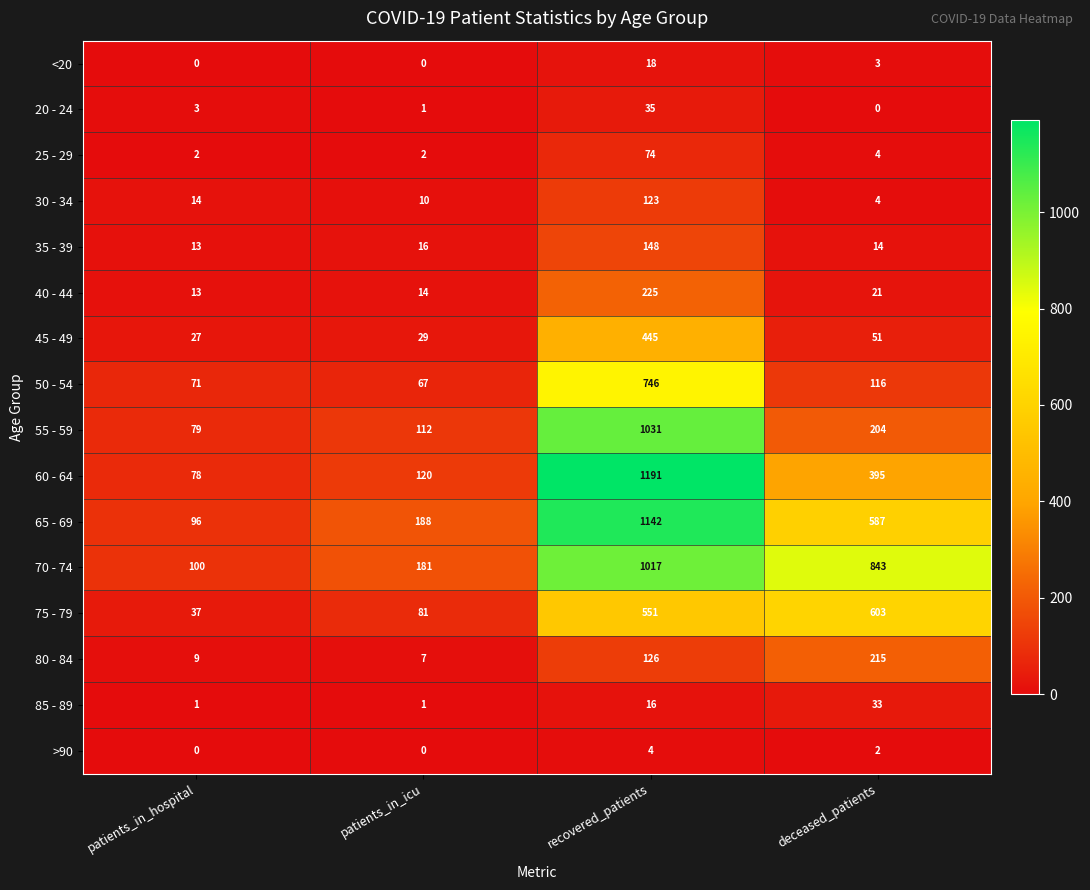

At which label does <20 first exceed 3?

recovered_patients